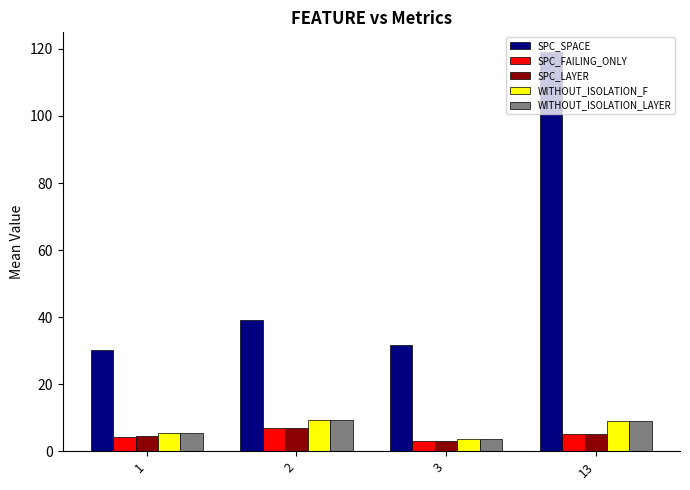

Which series has the widest spread of values?

SPC_SPACE